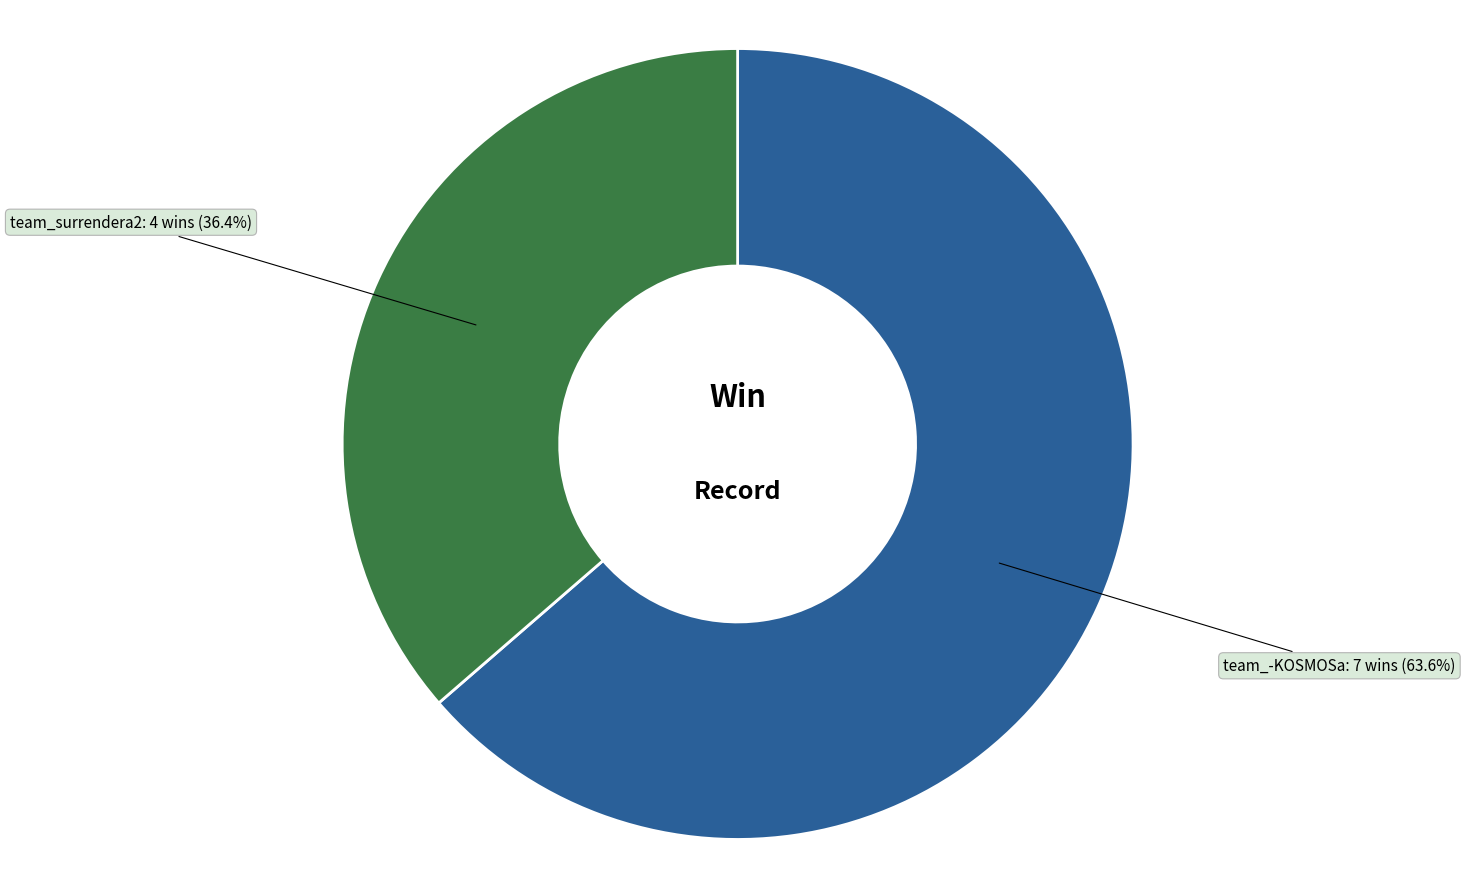

To the nearest percent, what is the difference between the team_-KOSMOSa and team_surrendera2 slice percentages?

27%